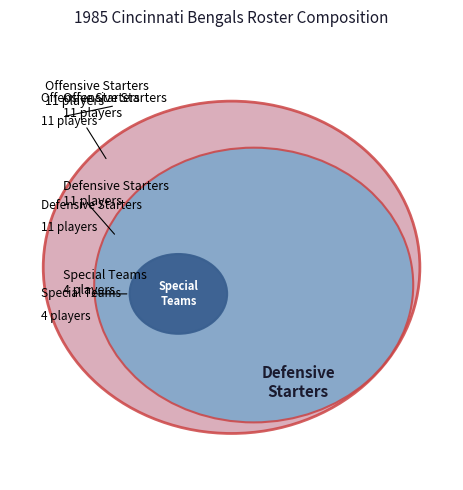

What is the total percentage of Offensive Starters and Special Teams Starters?

57.7%